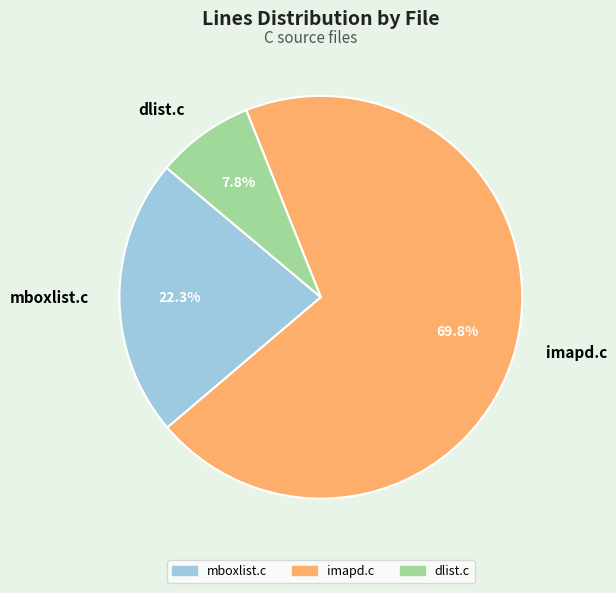

Which category has the biggest portion of the pie?

imapd.c